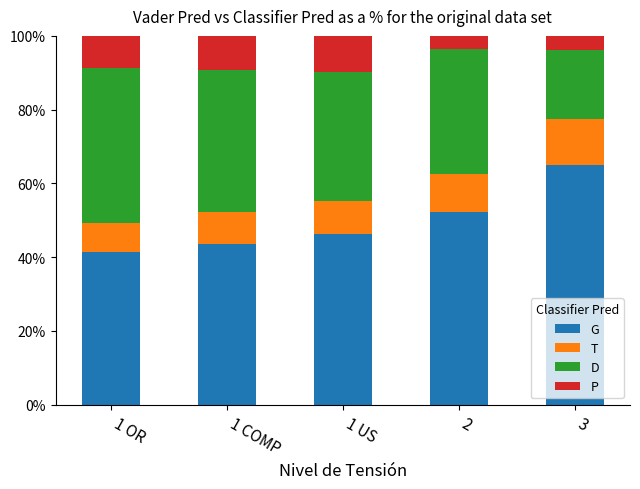

What is the total value across all series at 1 OR?

100.0